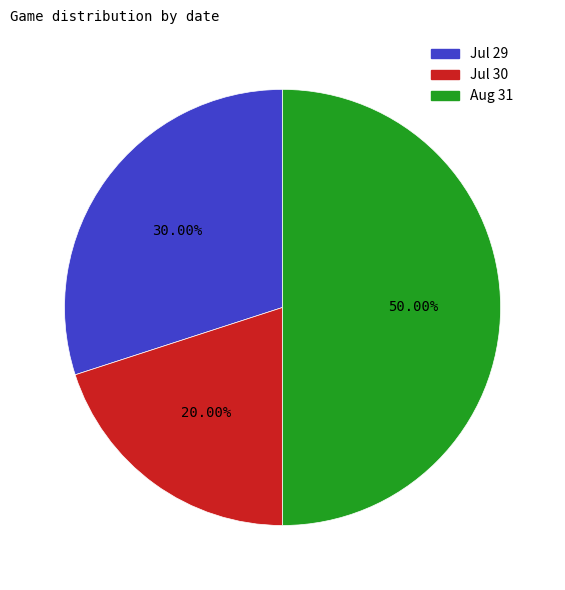

Does Jul 29 represent more than half of the total?

No